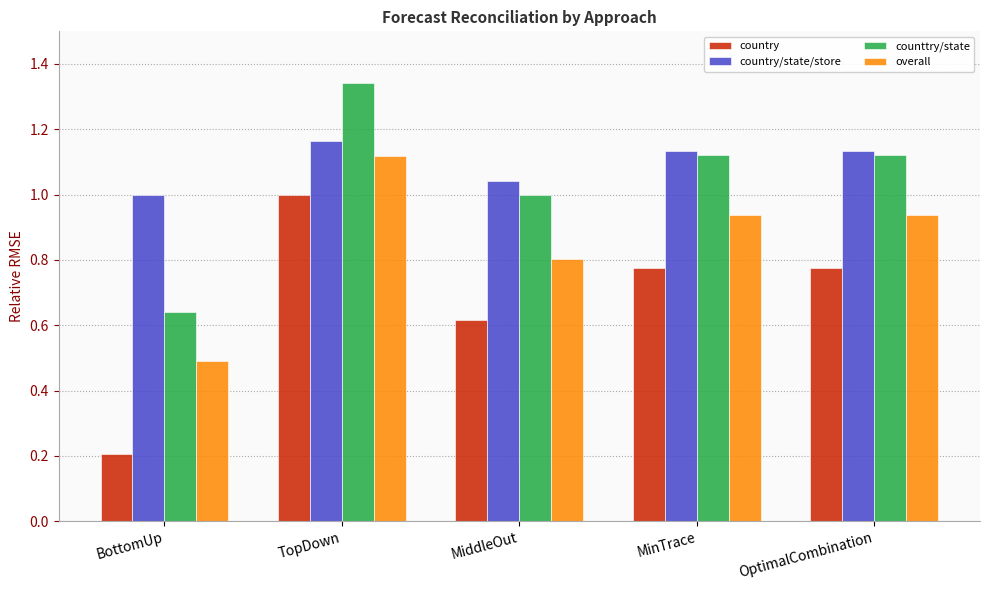

What is the minimum value shown in the chart?

0.2